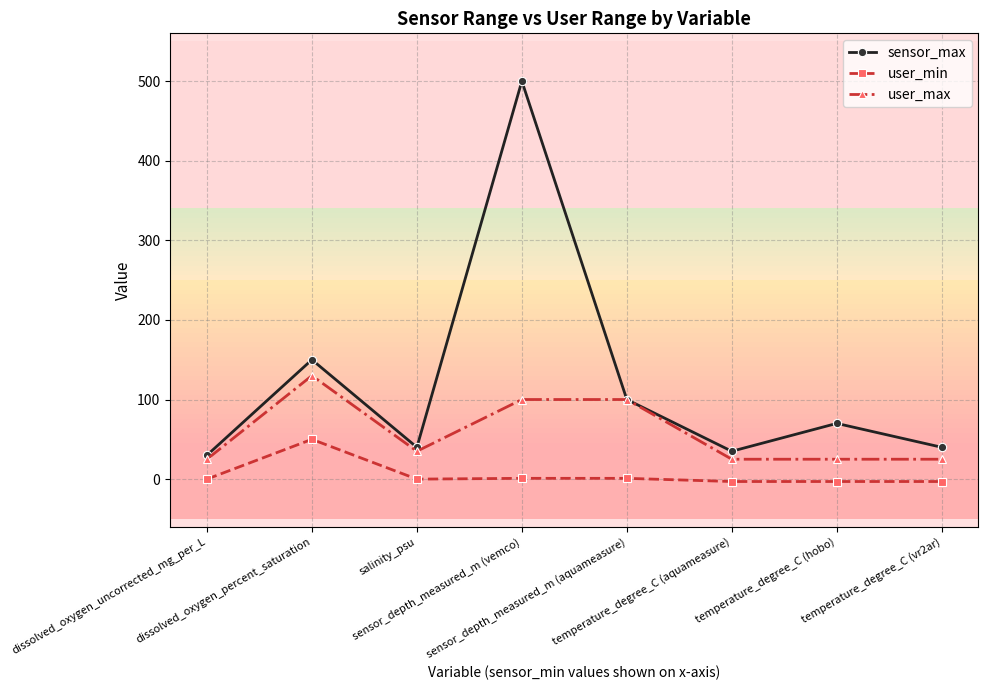

At which category is the sum across all series the highest?

sensor_depth_measured_m (vemco)